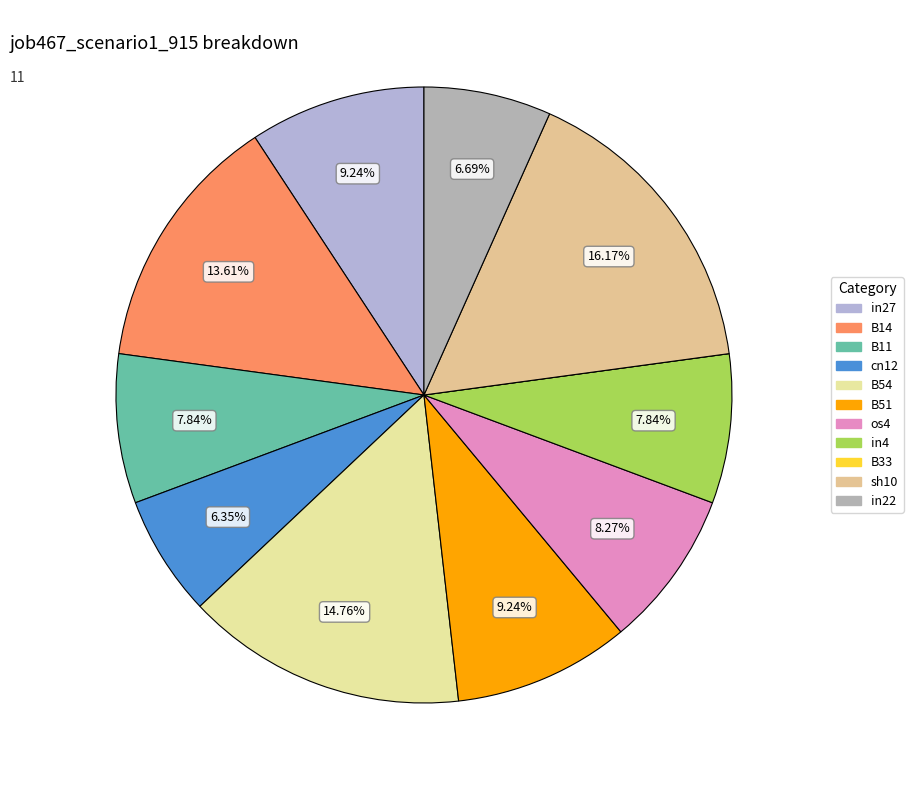

Which has a higher value, B14 or B33?

B14